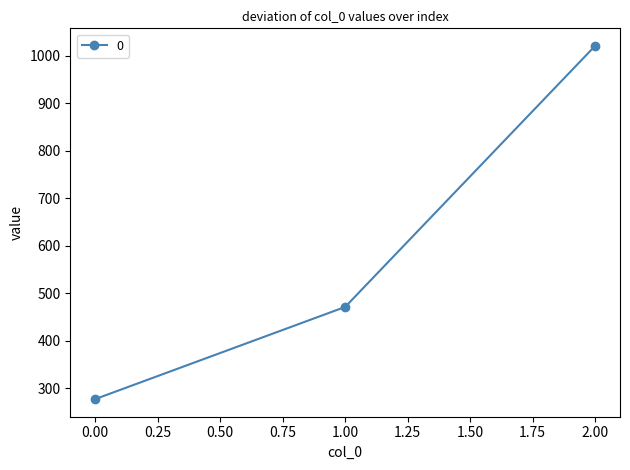

Rank the categories by value from lowest to highest.

0.00, 1.00, 2.00